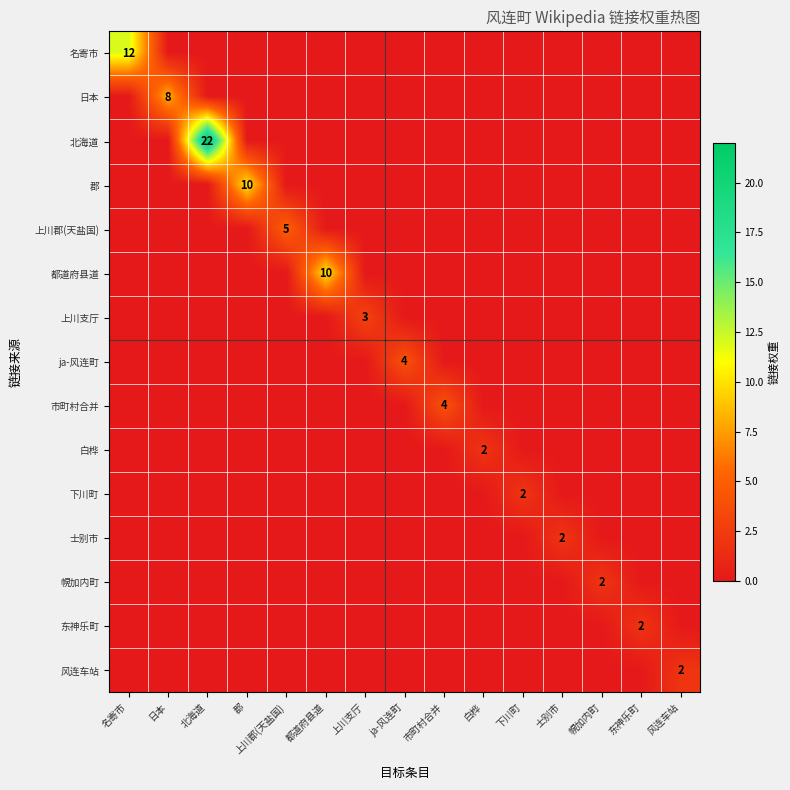

True or false: 都道府县道 has a value of 6 at 幌加内町.

False